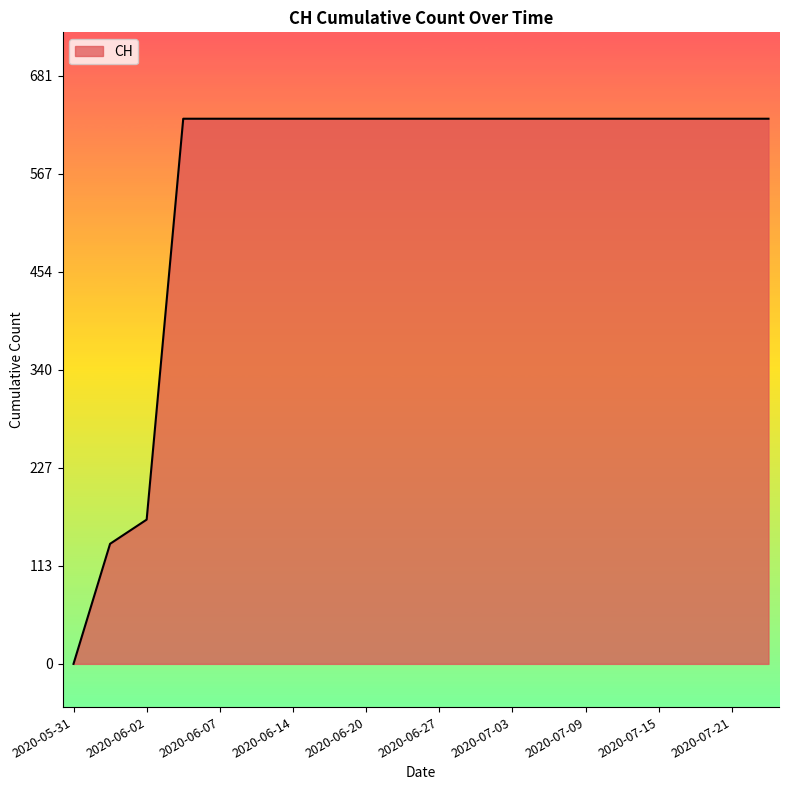

What is the maximum value shown in the chart?

631